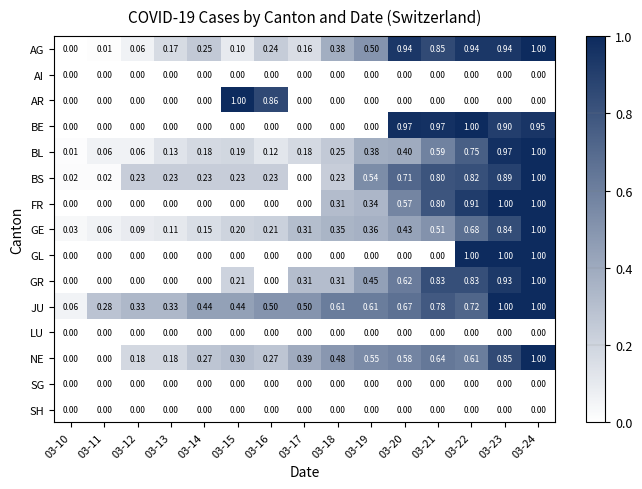

Between 03-19 and 03-23, which series saw the biggest shift?

GL